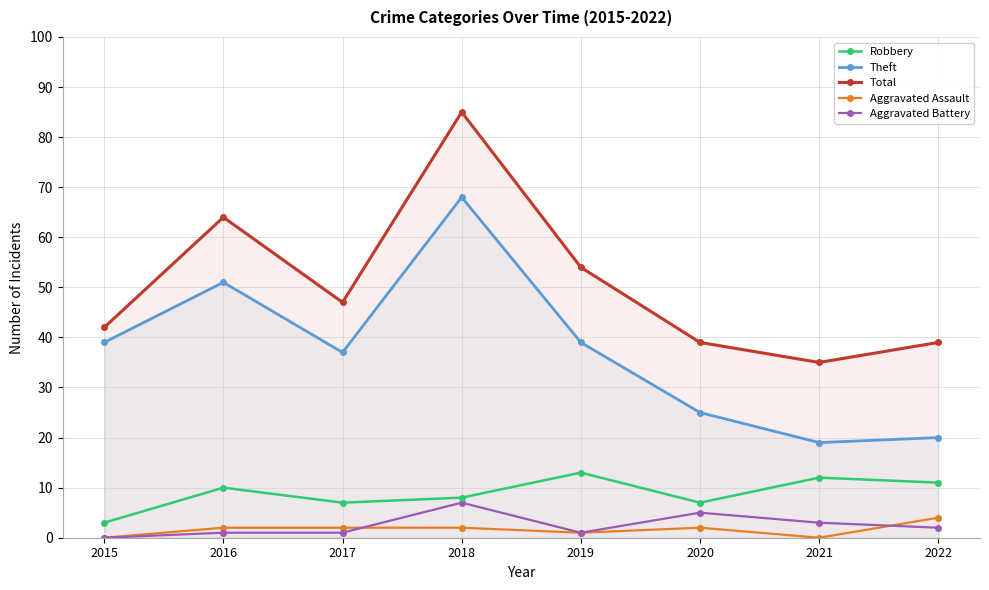

What is the spread (max minus min) of values at 2022?

37